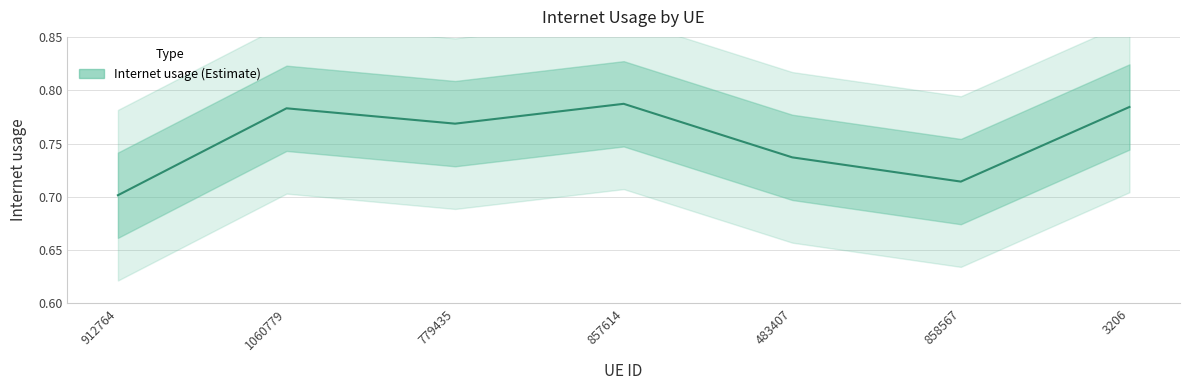

Which has a higher value, 779435 or 912764?

779435